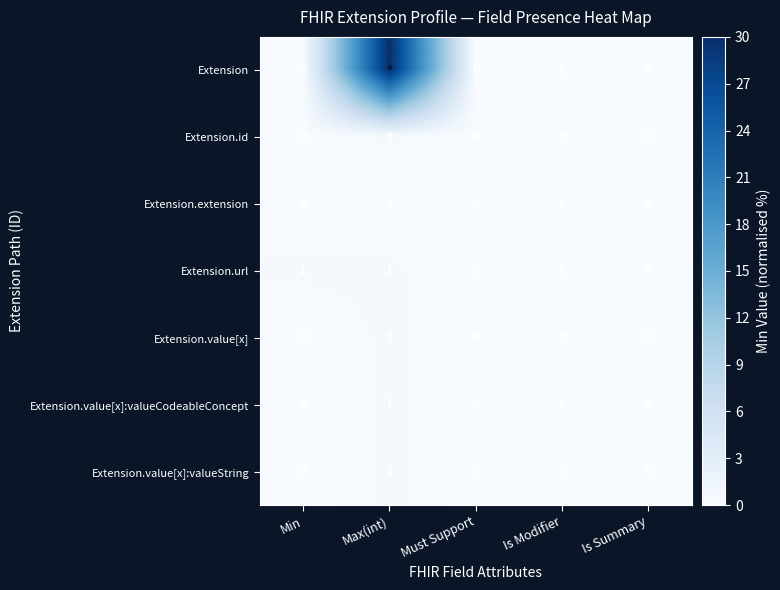

Which category has the highest value in the Extension.id series?

Max(int)